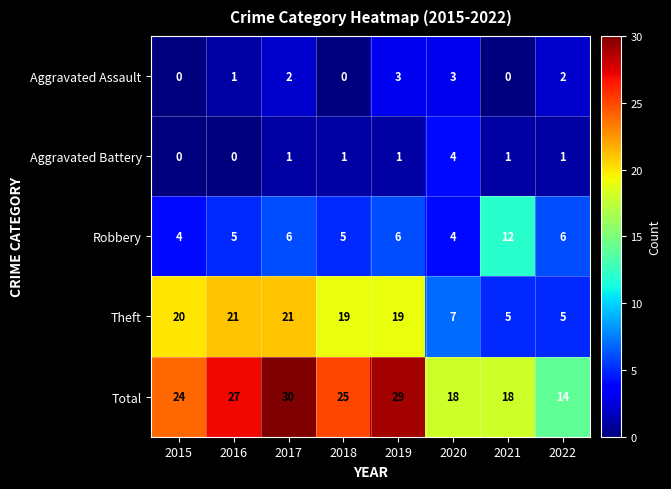

Which series has the largest total across all categories?

Total